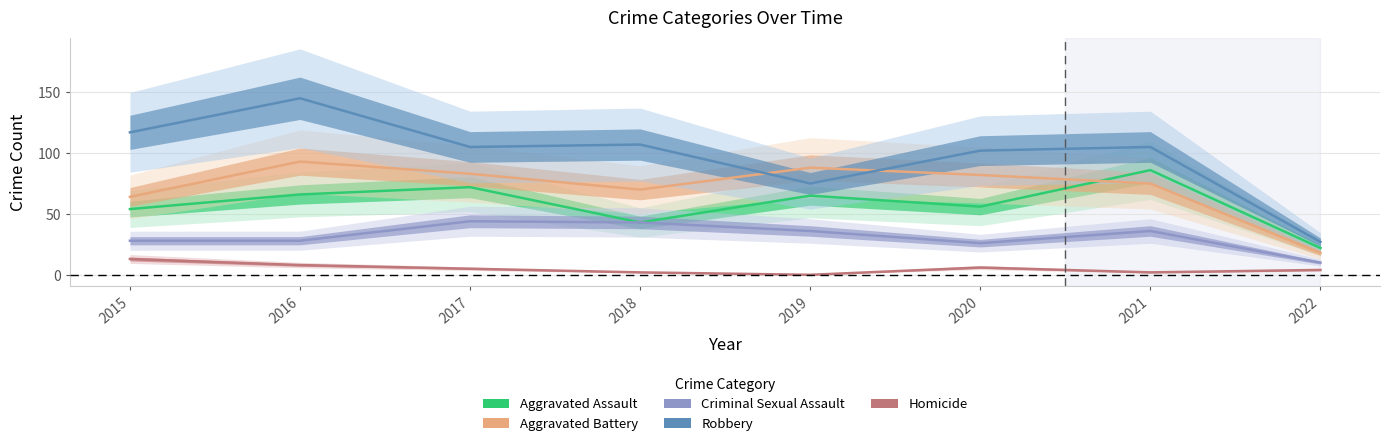

Rank the categories by Robbery value from lowest to highest.

2022, 2019, 2020, 2017, 2021, 2018, 2015, 2016